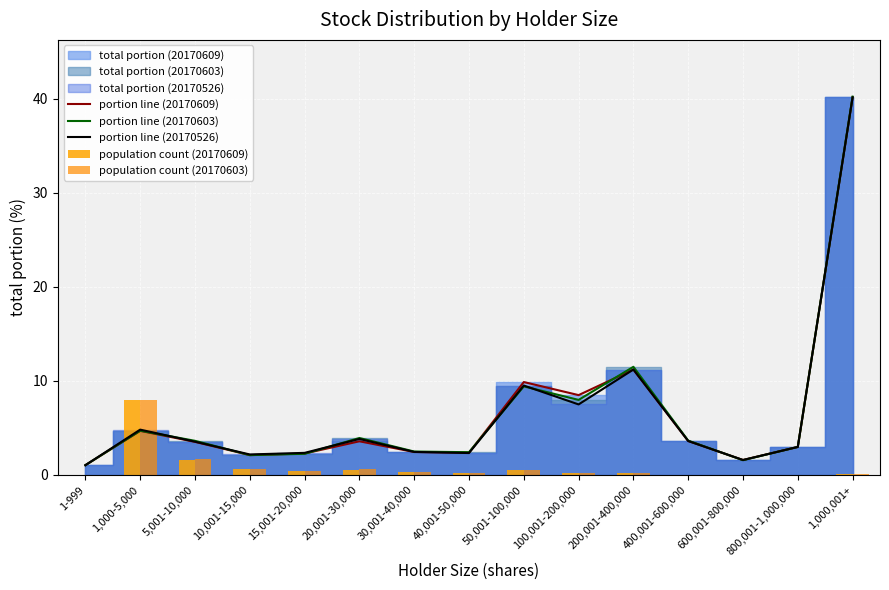

Reading left to right, extract all data points from this chart.

portion line (20170609): 1.0	4.7	3.5	2.1	2.3	3.6	2.4	2.4	9.9	8.5	11.2	3.6	1.6	3.0	40.1
portion line (20170603): 1.0	4.7	3.6	2.1	2.2	3.9	2.5	2.4	9.4	8.0	11.5	3.6	1.6	3.0	40.2
portion line (20170526): 1.0	4.8	3.5	2.2	2.4	3.8	2.5	2.3	9.5	7.5	11.2	3.6	1.6	3.0	40.1
population count (20170609): 0.0	7.9	1.6	0.6	0.5	0.5	0.3	0.2	0.5	0.2	0.2	0.0	0.0	0.0	0.1
population count (20170603): 0.0	8.0	1.7	0.6	0.5	0.6	0.3	0.2	0.5	0.2	0.2	0.0	0.0	0.0	0.1